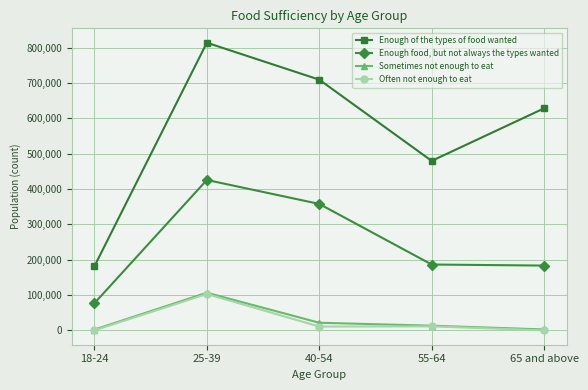

Which category has the highest value in the Sometimes not enough to eat series?

25-39